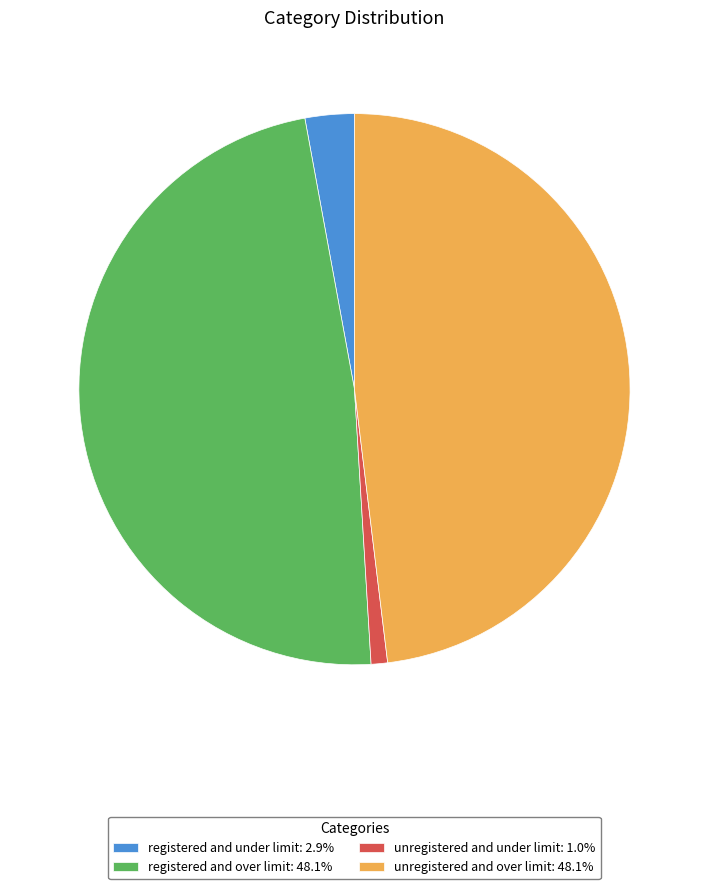

Approximately how many times larger is the value at registered and over limit compared to unregistered and under limit?

50.0